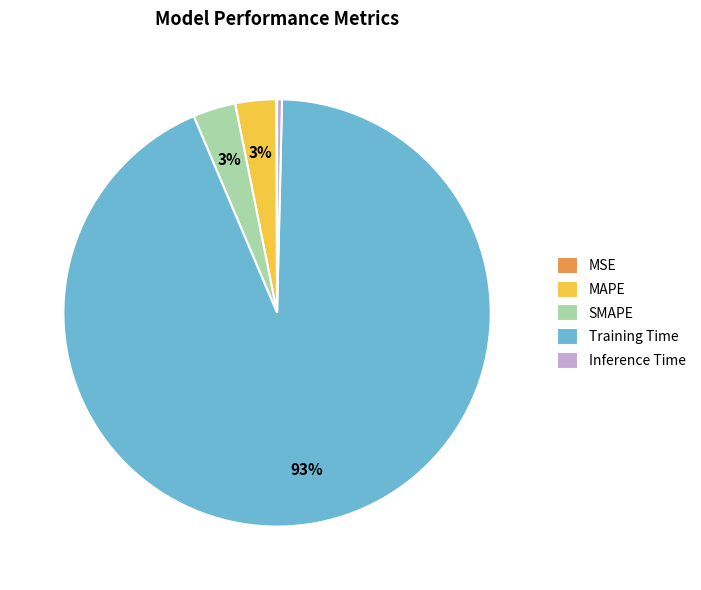

Does any single category account for the majority?

Yes